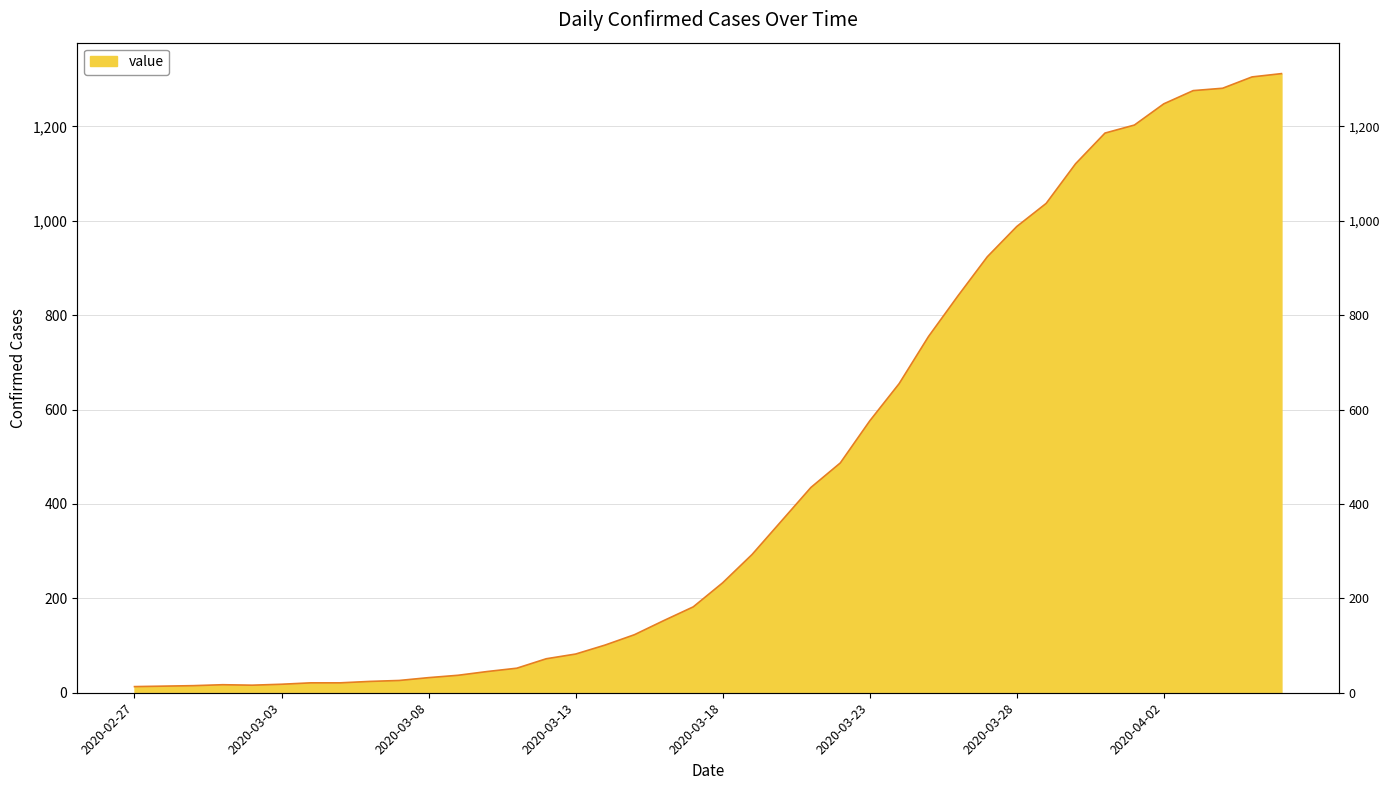

How many points are higher than both their immediate neighbors (excluding endpoints)?

1